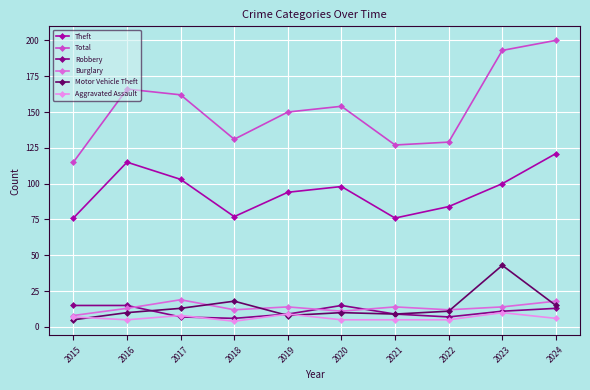

What is the spread (max minus min) of values at 2021?

122